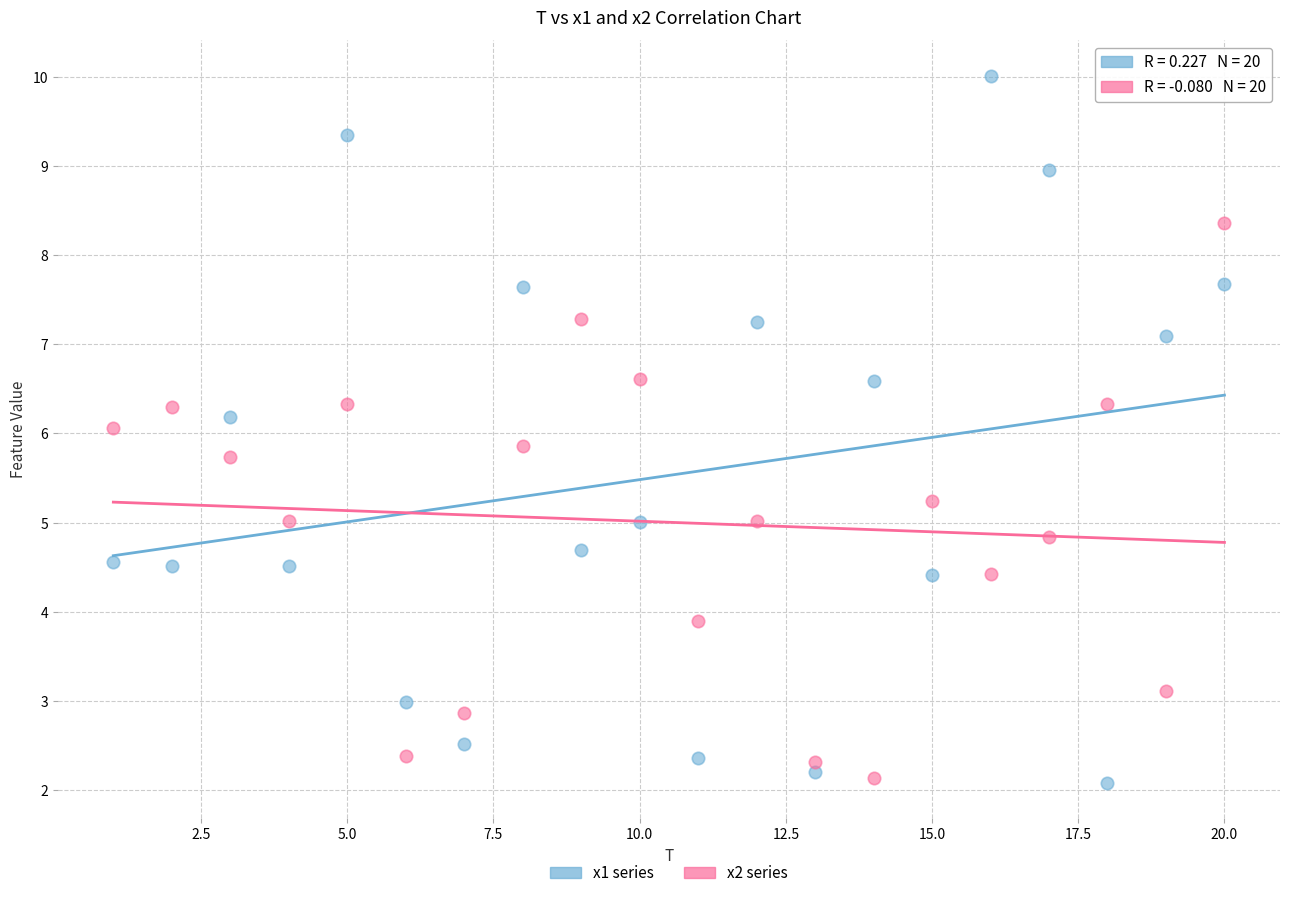

Which series contains the highest Y value?

x1 series